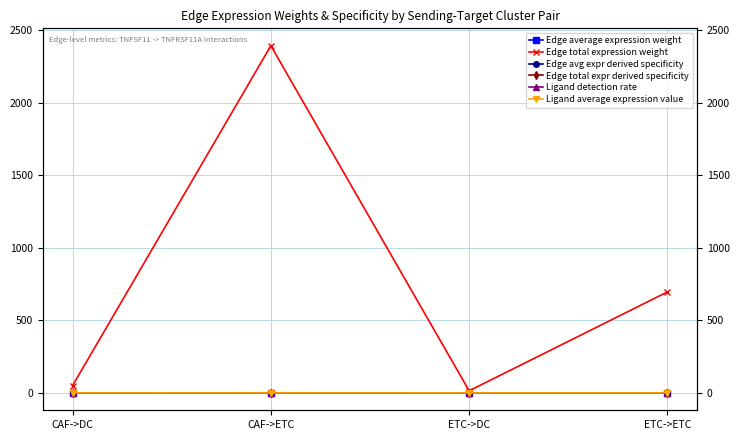

At which label is Ligand average expression value closest to 0?

ETC->DC